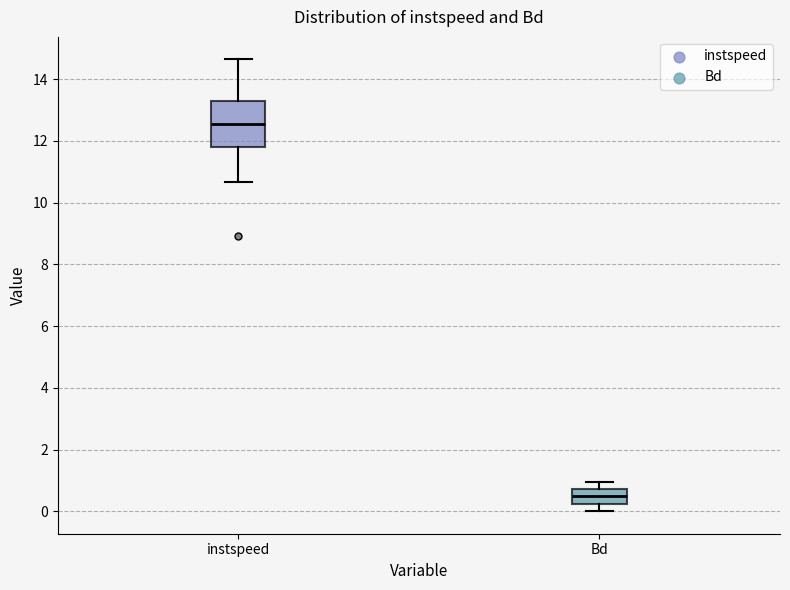

Which box has the lowest median line?

Bd